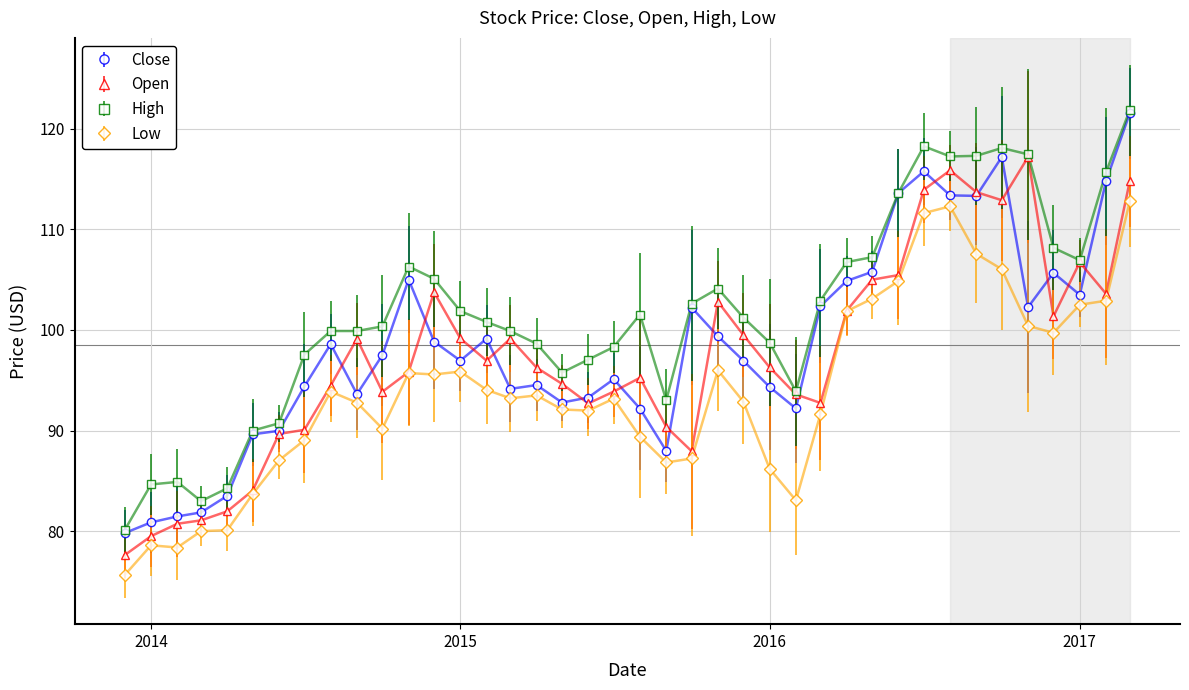

How many distinct data groups are displayed?

4